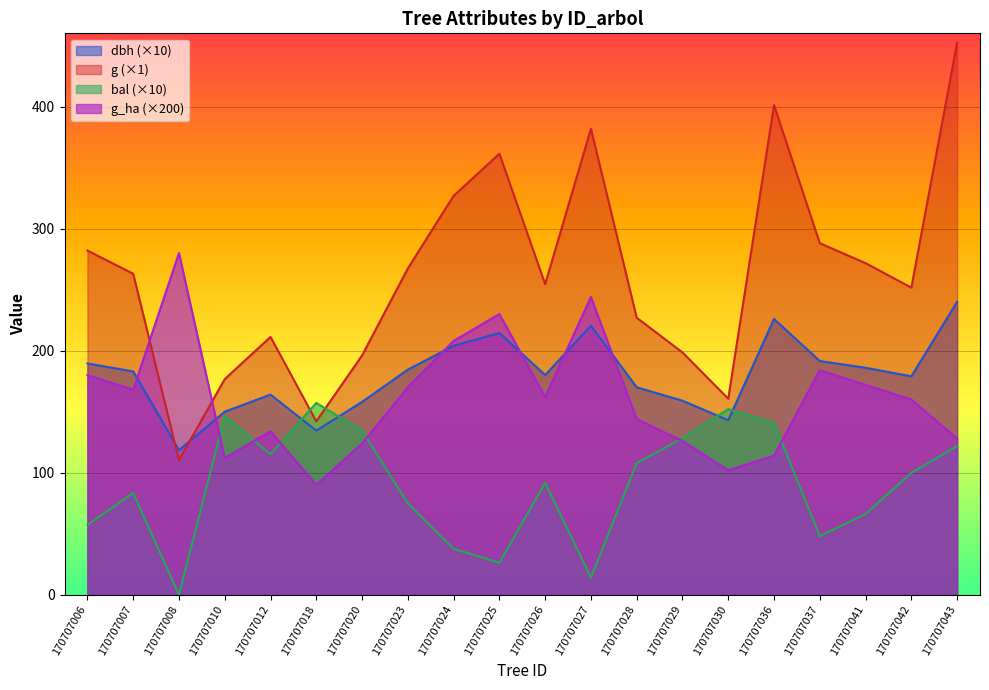

Is the value of bal at 170707023 greater than the value of g at 170707025?

No